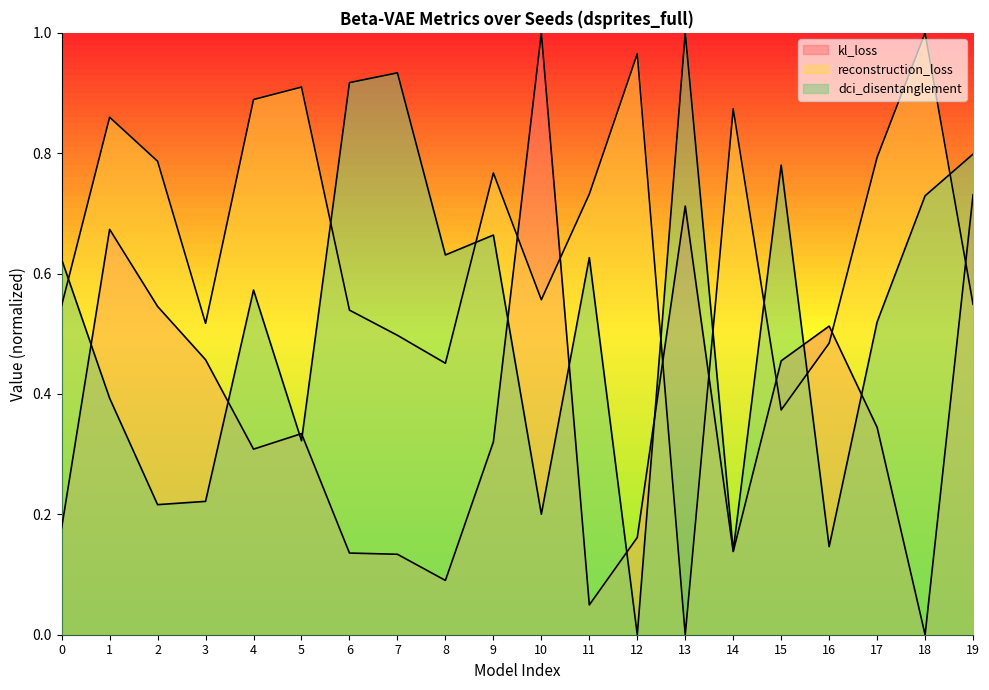

What is the value of the kl_loss point at the 9th from the left?

0.1